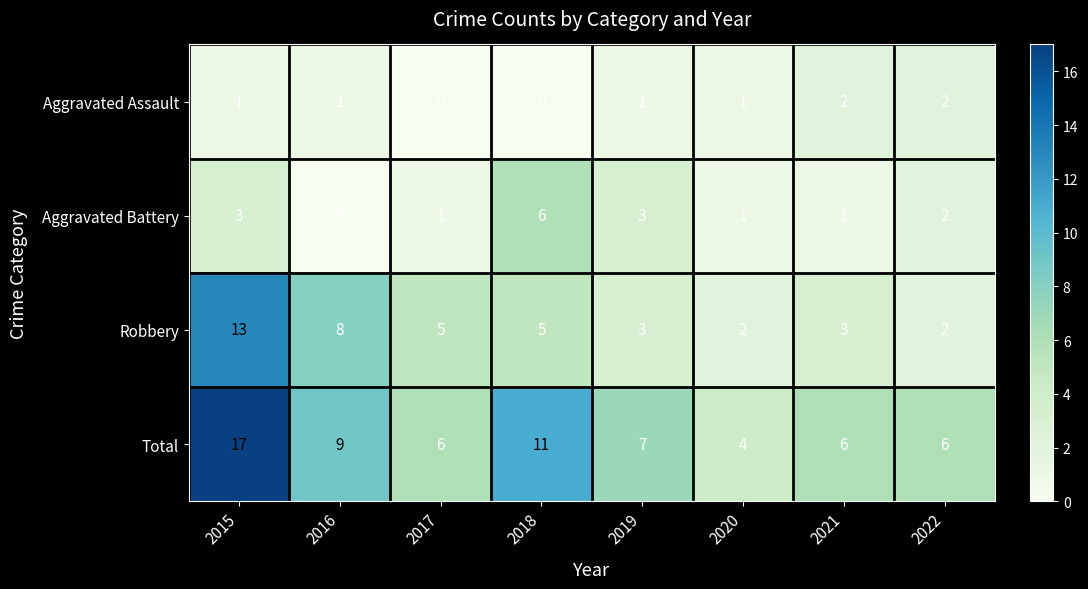

List the series in order of their overall mean, highest first.

Total, Robbery, Aggravated Battery, Aggravated Assault